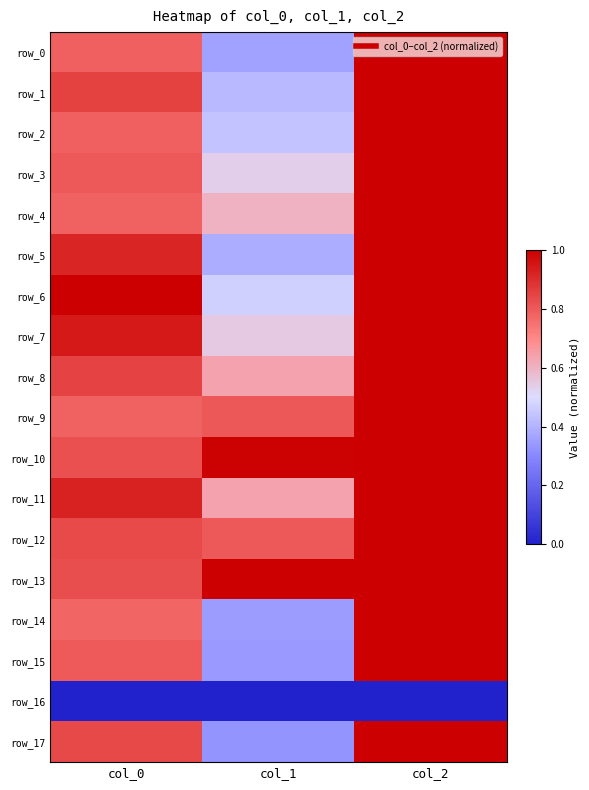

At which category is the sum across all series the highest?

col_2